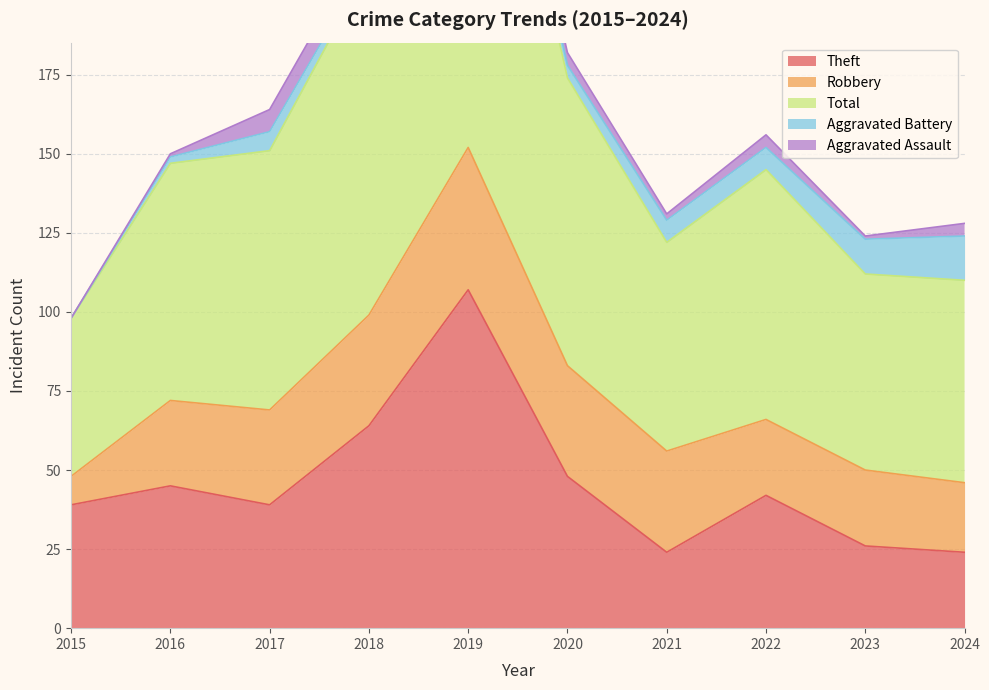

What is the difference between the Theft values at 2018 and 2015?

25